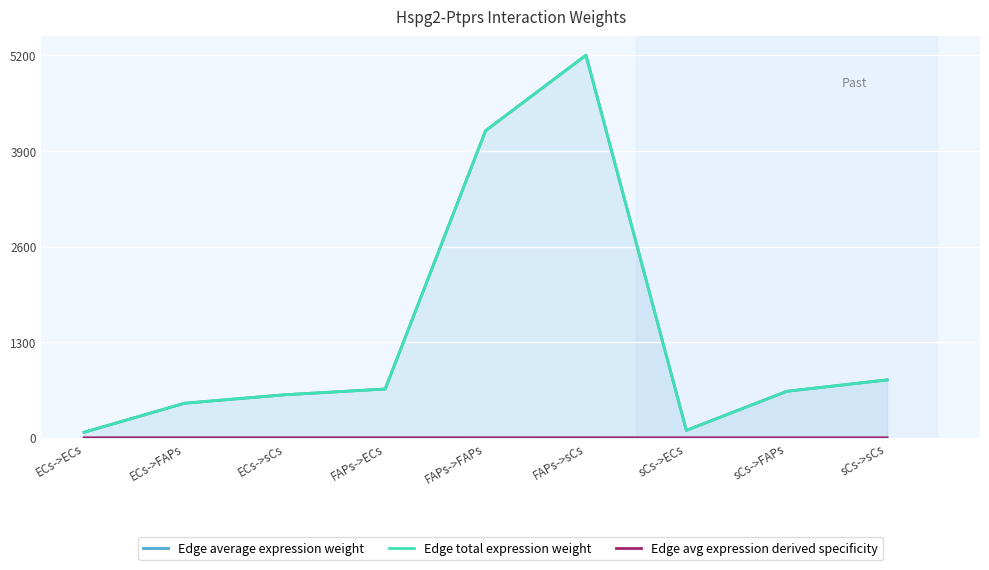

Does the chart display data point markers on the line(s)?

No